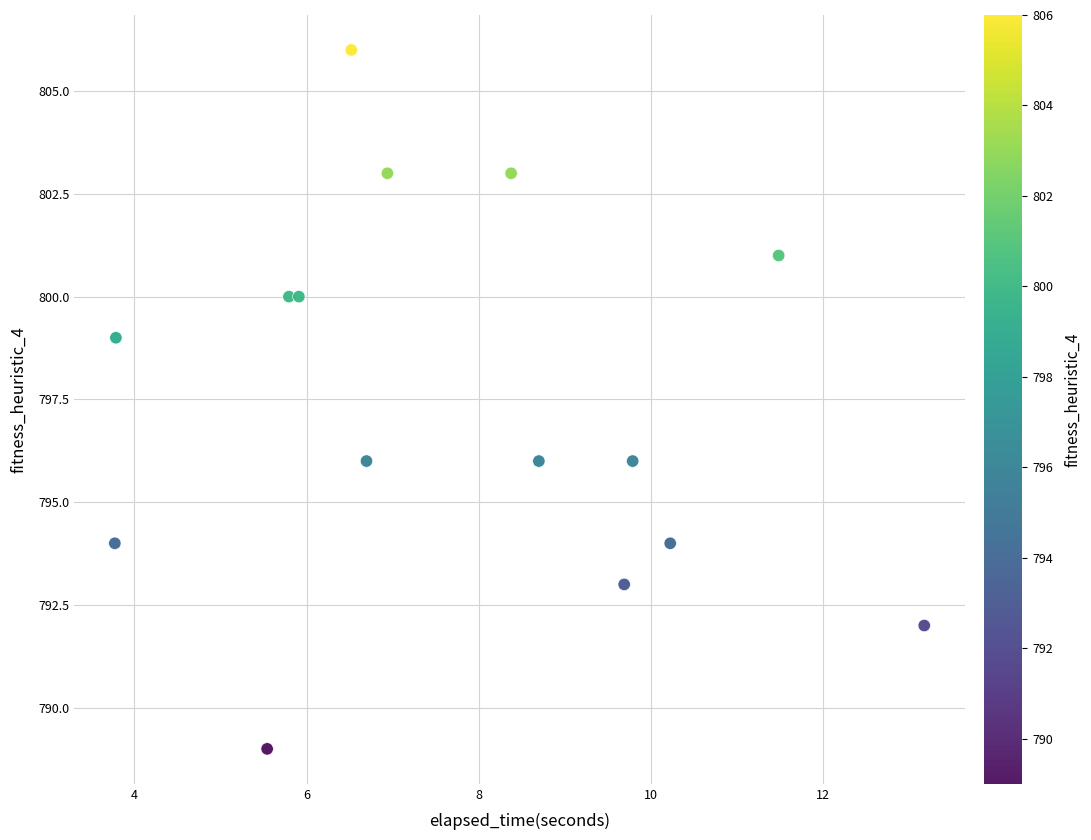

What is the range of Y values (max minus min)?

17